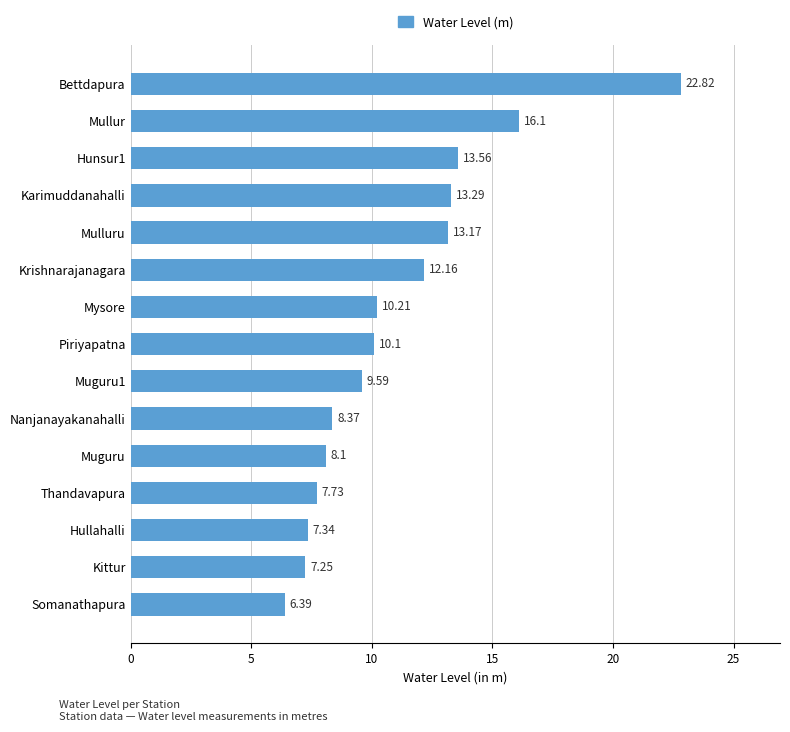

What is the sum of all values?

166.2